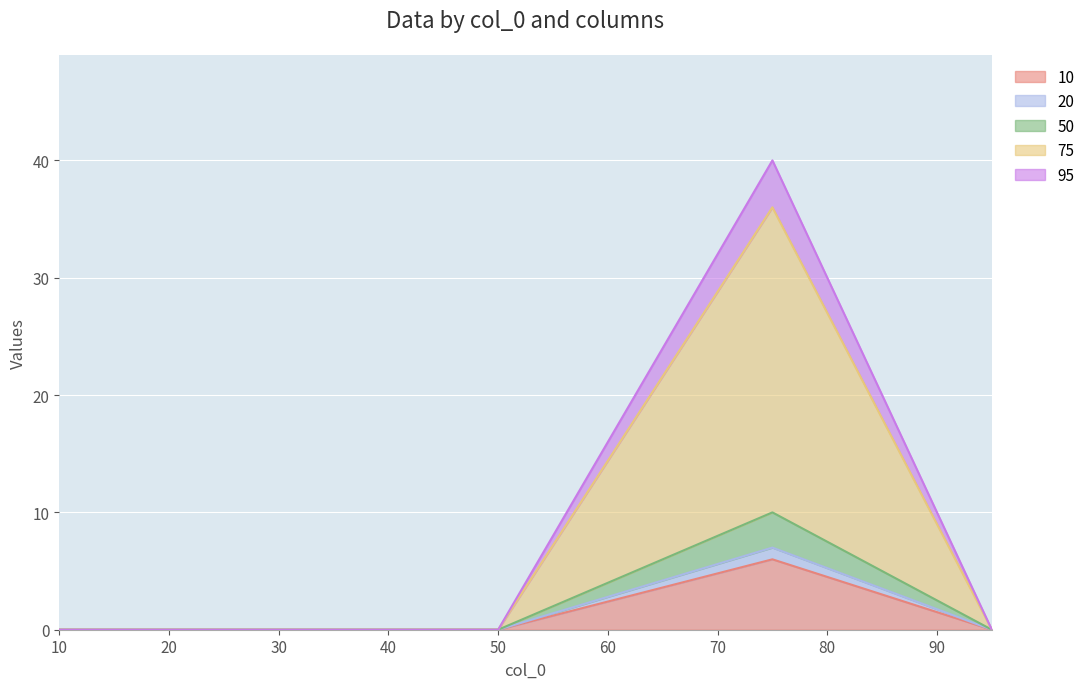

What is the highest value of the 10 series?

6